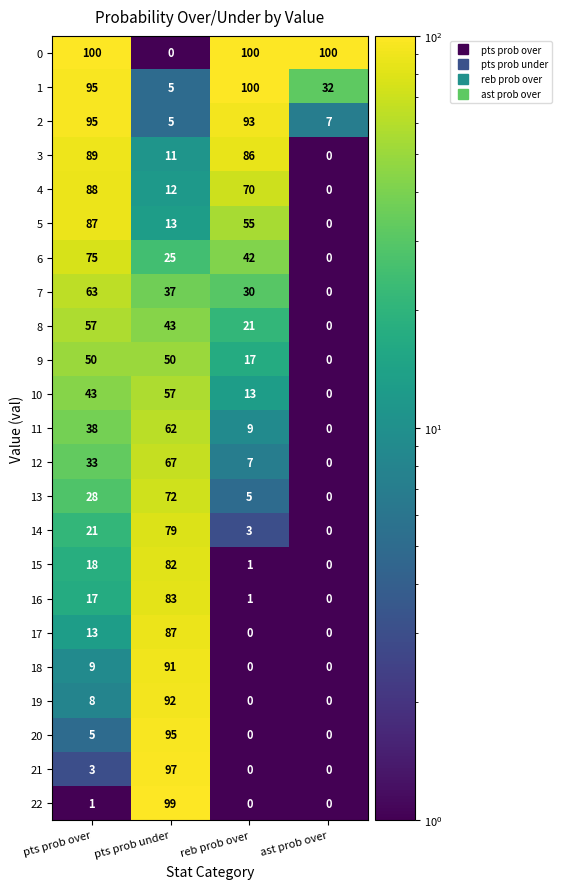

Which series has the widest spread of values?

0